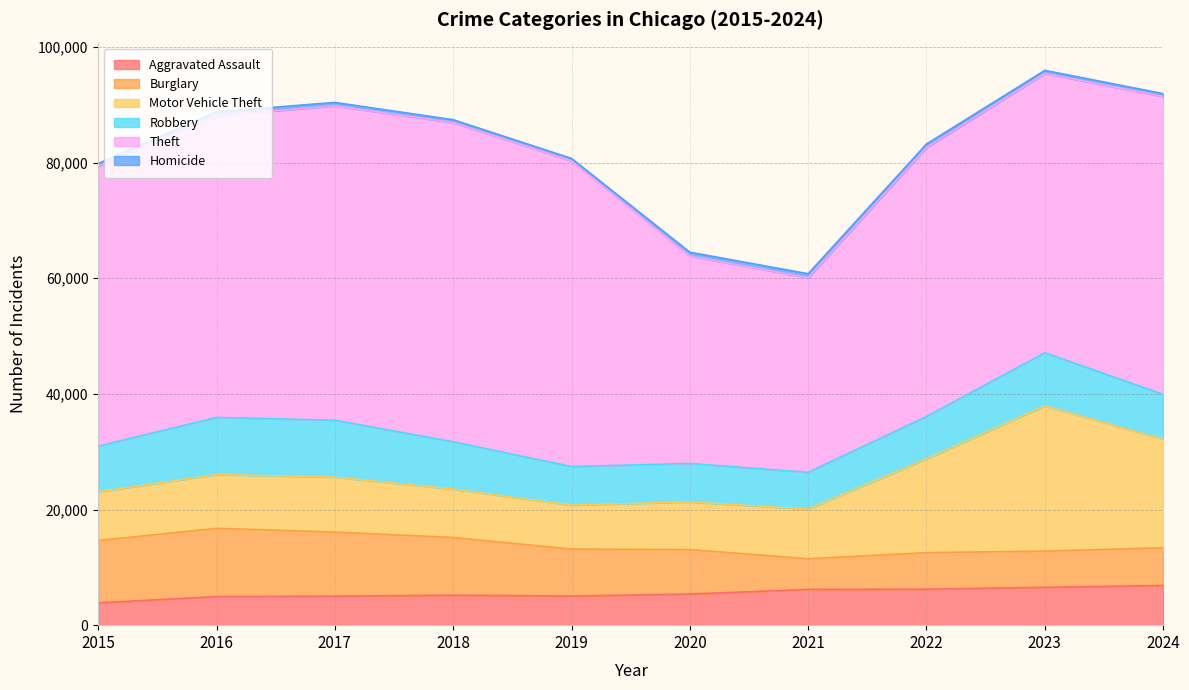

Reading left to right, transcribe all the data shown in this chart.

Aggravated Assault: 2015=3851	2016=4943	2017=5011	2018=5181	2019=5037	2020=5379	2021=6183	2022=6220	2023=6543	2024=6859
Burglary: 2015=10787	2016=11800	2017=11092	2018=9980	2019=8120	2020=7687	2021=5303	2022=6318	2023=6264	2024=6521
Motor Vehicle Theft: 2015=8425	2016=9297	2017=9500	2018=8366	2019=7594	2020=8246	2021=8582	2022=16212	2023=25109	2024=18771
Robbery: 2015=7895	2016=9886	2017=9837	2018=8187	2019=6674	2020=6651	2021=6360	2022=7328	2023=9185	2024=7775
Theft: 2015=48436	2016=52190	2017=54354	2018=55185	2019=52853	2020=35858	2021=33650	2022=46514	2023=48295	2024=51492
Homicide: 2015=430	2016=664	2017=600	2018=507	2019=438	2020=675	2021=695	2022=615	2023=541	2024=503